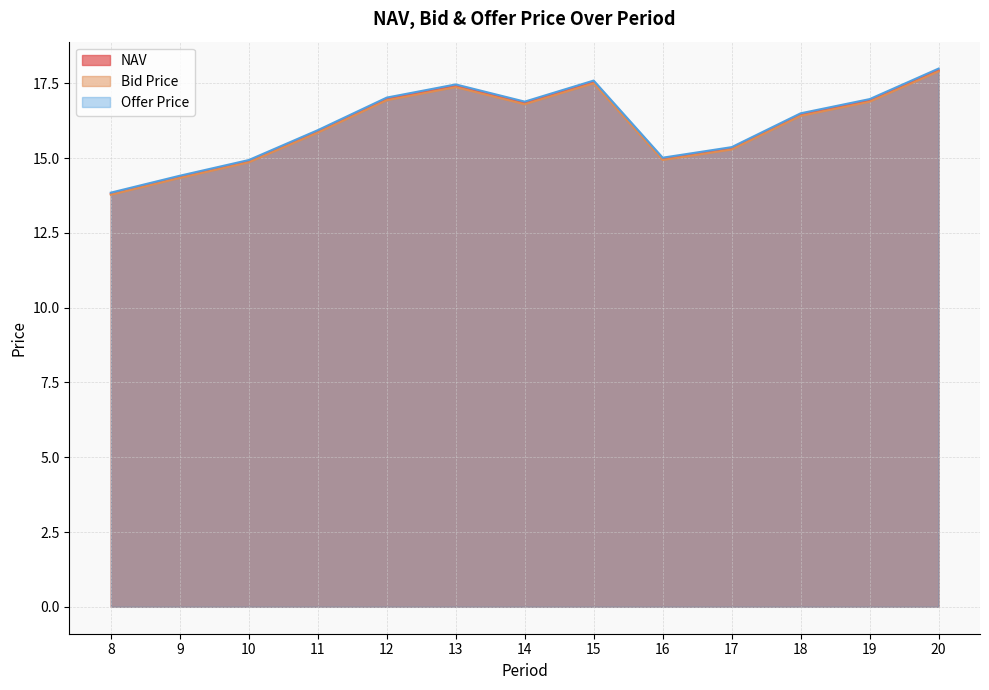

What is the value of the Offer Price point at the 11th from the left?

16.5